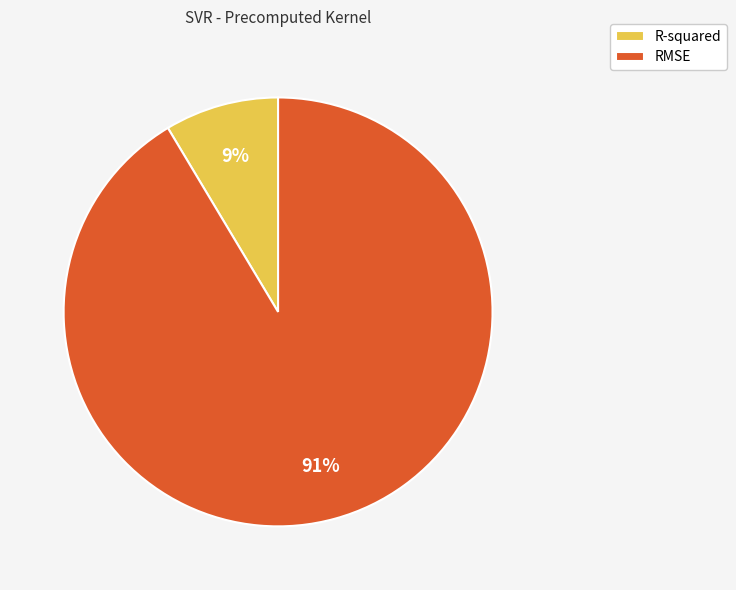

Is it true that RMSE is 91% of the pie?

True